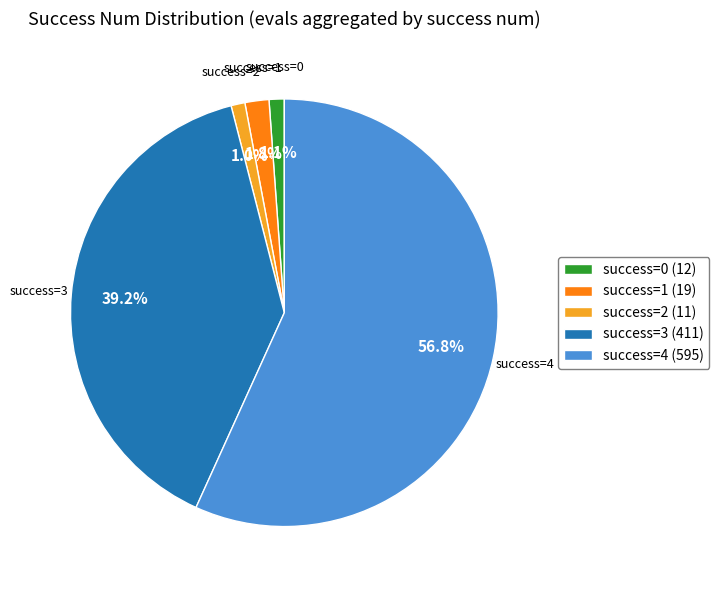

Which category has the biggest portion of the pie?

success=4 (595)